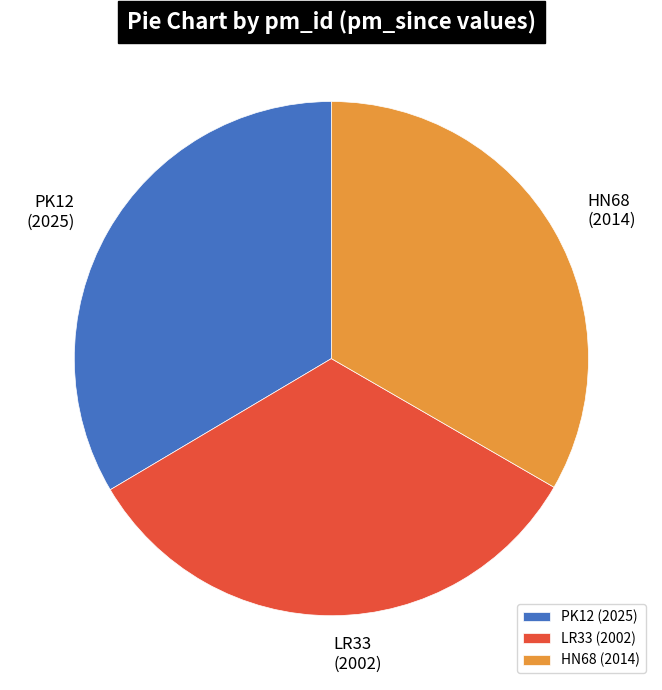

Is the sum of PK12 and HN68 greater than half?

Yes